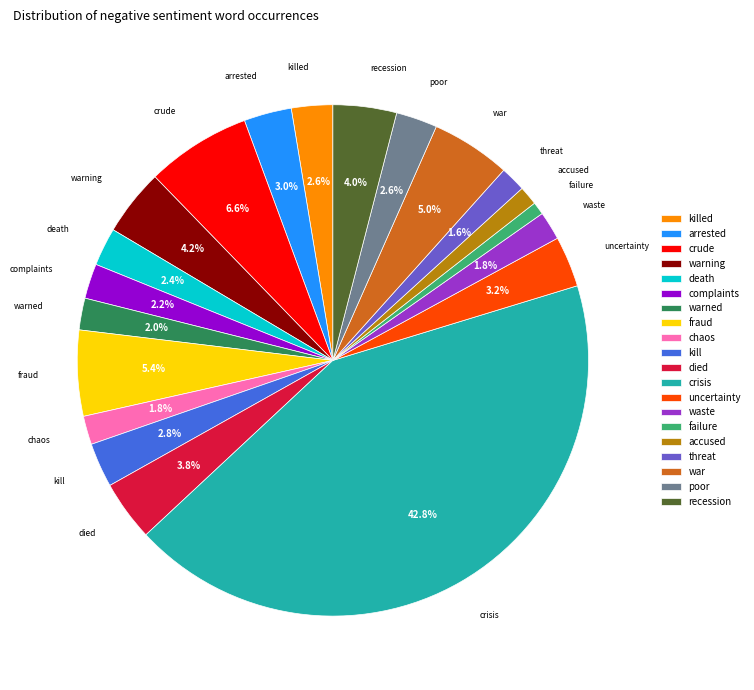

Is there any slice that represents more than half of the pie?

No